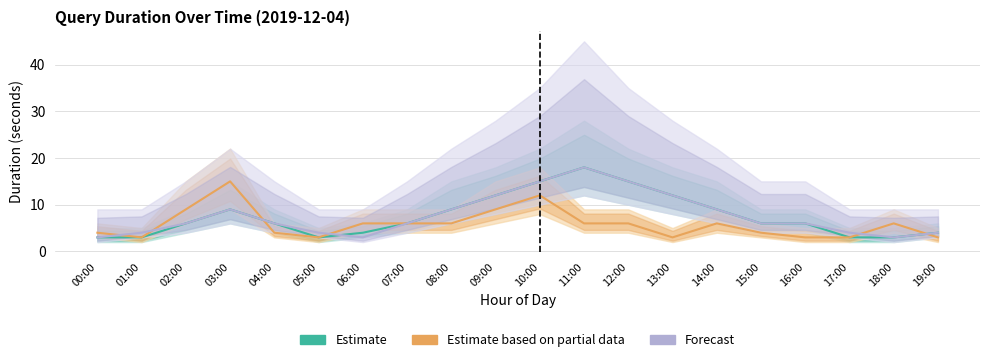

Reading right to left, extract all data points from this chart.

Estimate: 19:00=4	18:00=3	17:00=3	16:00=6	15:00=6	14:00=9	13:00=12	12:00=15	11:00=18	10:00=15	09:00=12	08:00=9	07:00=6	06:00=4	05:00=3	04:00=6	03:00=9	02:00=6	01:00=3	00:00=3
Estimate based on partial data: 19:00=3	18:00=6	17:00=3	16:00=3	15:00=4	14:00=6	13:00=3	12:00=6	11:00=6	10:00=12	09:00=9	08:00=6	07:00=6	06:00=6	05:00=3	04:00=4	03:00=15	02:00=9	01:00=3	00:00=4
Forecast: 19:00=4	18:00=3	17:00=4	16:00=6	15:00=6	14:00=9	13:00=12	12:00=15	11:00=18	10:00=15	09:00=12	08:00=9	07:00=6	06:00=3	05:00=4	04:00=6	03:00=9	02:00=6	01:00=4	00:00=3